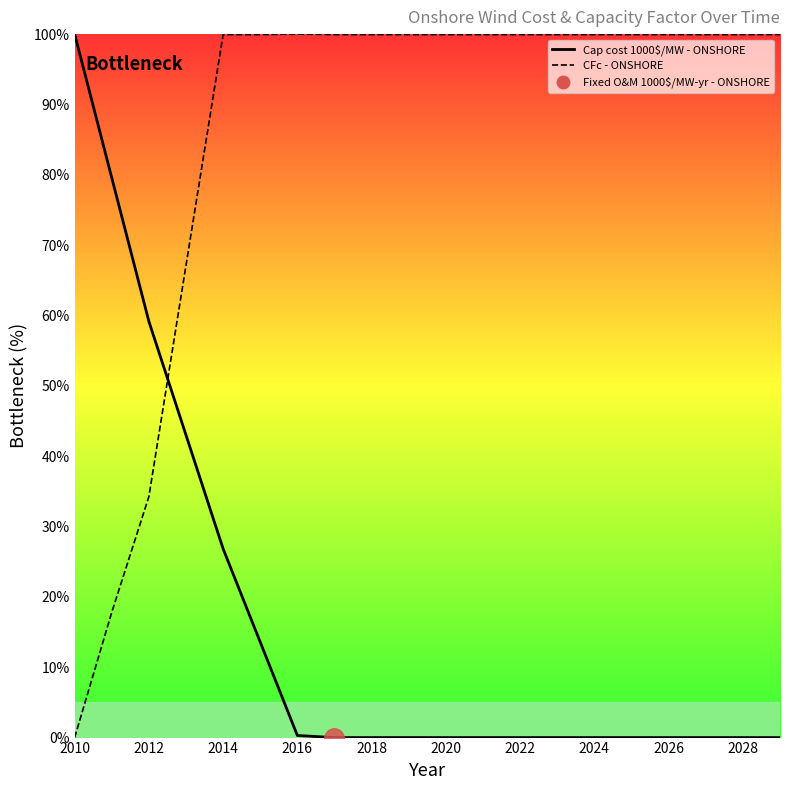

At which label does Cap cost 1000$/MW - ONSHORE reach its minimum?

2017